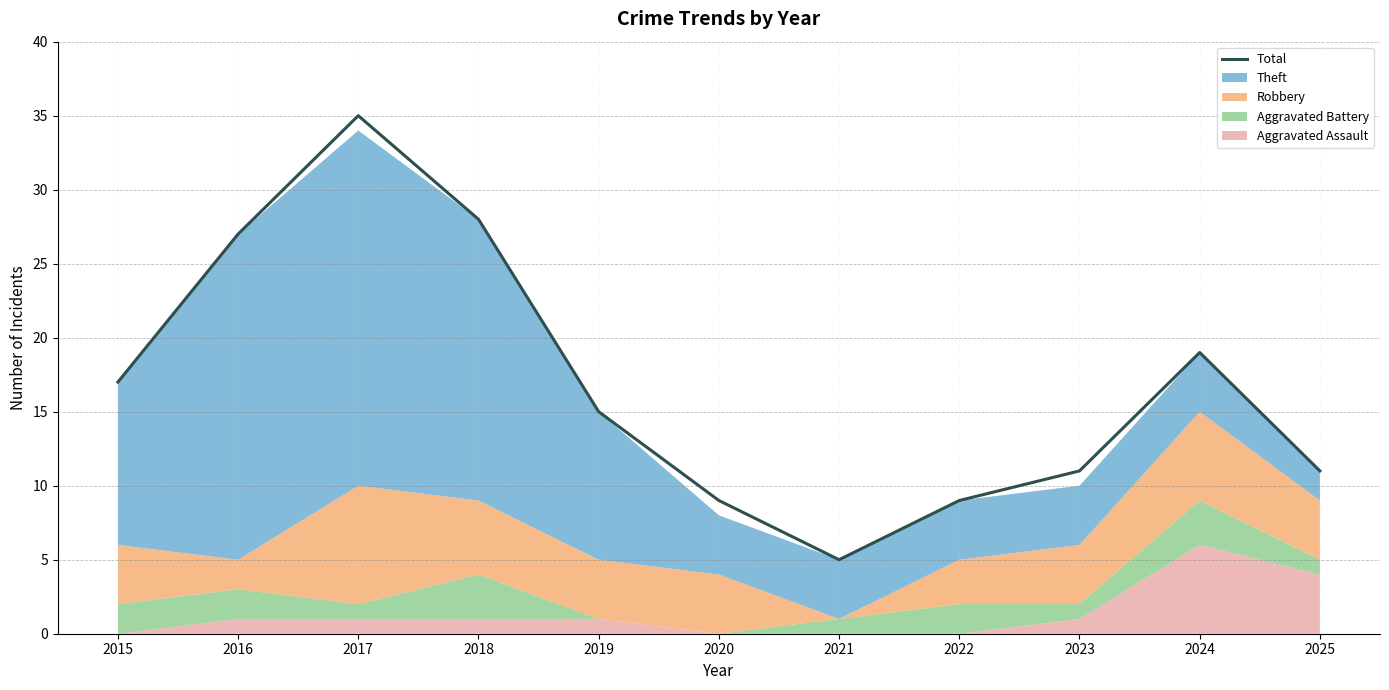

At which category does the data reach its first local peak?

2017